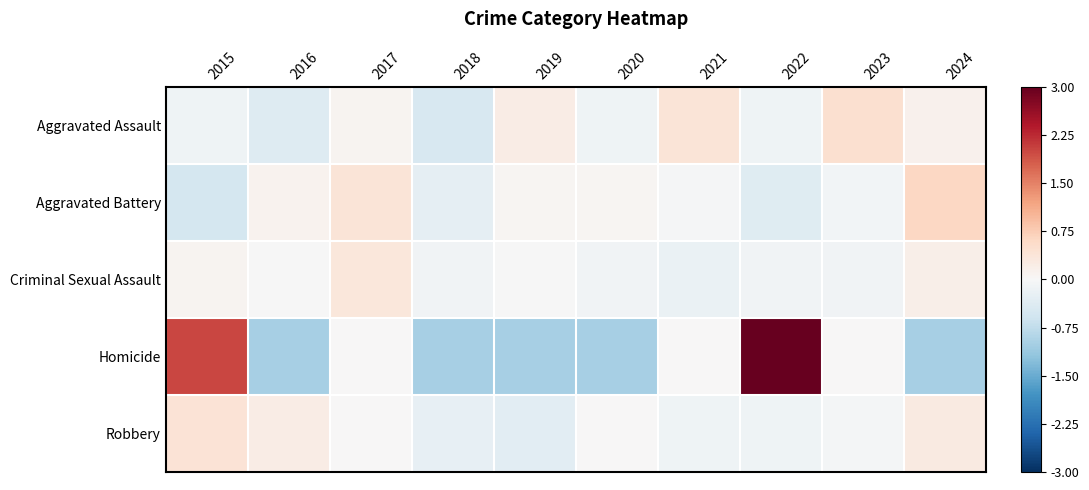

Reading right to left, list all the values displayed in this chart.

Aggravated Assault: 2024=0.1	2023=0.5	2022=-0.1	2021=0.4	2020=-0.1	2019=0.2	2018=-0.5	2017=0.1	2016=-0.4	2015=-0.1
Aggravated Battery: 2024=0.6	2023=-0.1	2022=-0.4	2021=-0.0	2020=0.1	2019=0.1	2018=-0.3	2017=0.4	2016=0.1	2015=-0.5
Criminal Sexual Assault: 2024=0.2	2023=-0.1	2022=-0.1	2021=-0.2	2020=-0.1	2019=-0.0	2018=-0.1	2017=0.4	2016=-0.0	2015=0.1
Homicide: 2024=-1.0	2023=0.0	2022=3.0	2021=0.0	2020=-1.0	2019=-1.0	2018=-1.0	2017=0.0	2016=-1.0	2015=2.0
Robbery: 2024=0.3	2023=-0.1	2022=-0.1	2021=-0.1	2020=0.0	2019=-0.3	2018=-0.2	2017=0.0	2016=0.2	2015=0.4